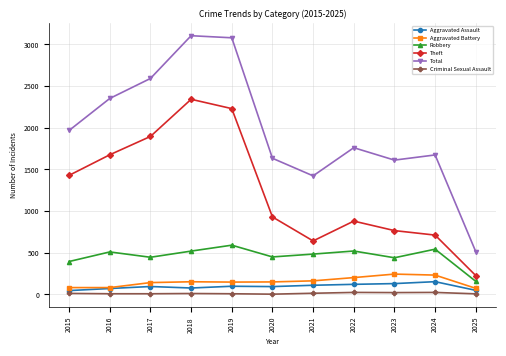

How many distinct data groups are displayed?

6